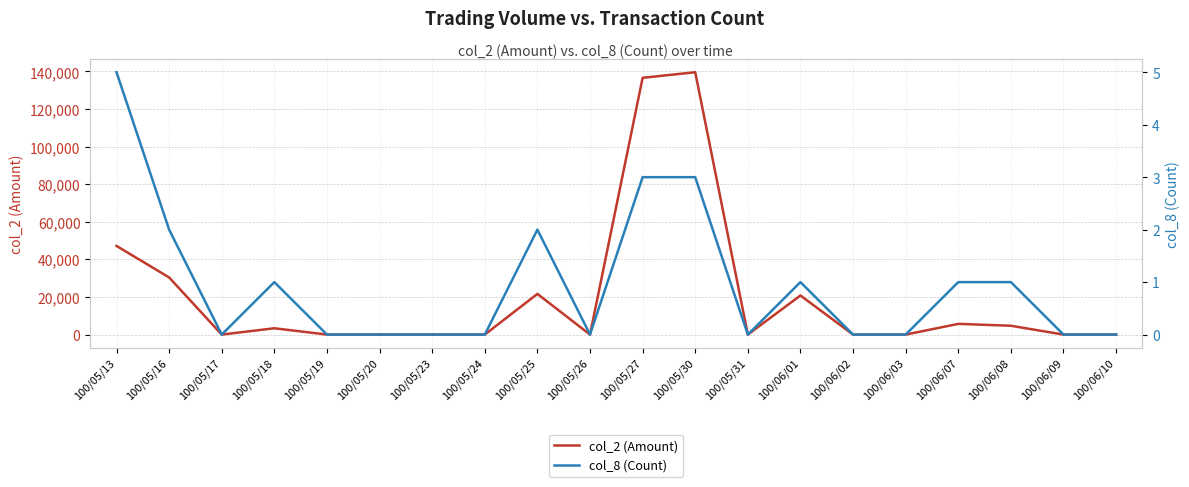

What is the sum of all col_8 (Count) values?

19